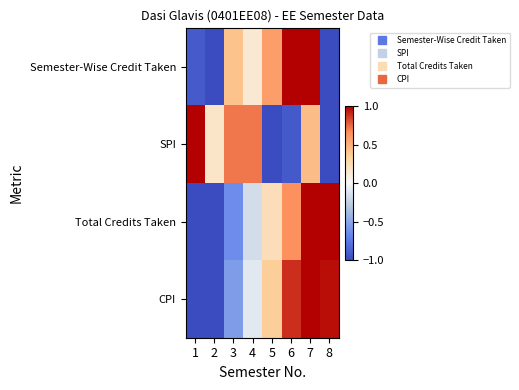

Between 5 and 3, which is larger?

5